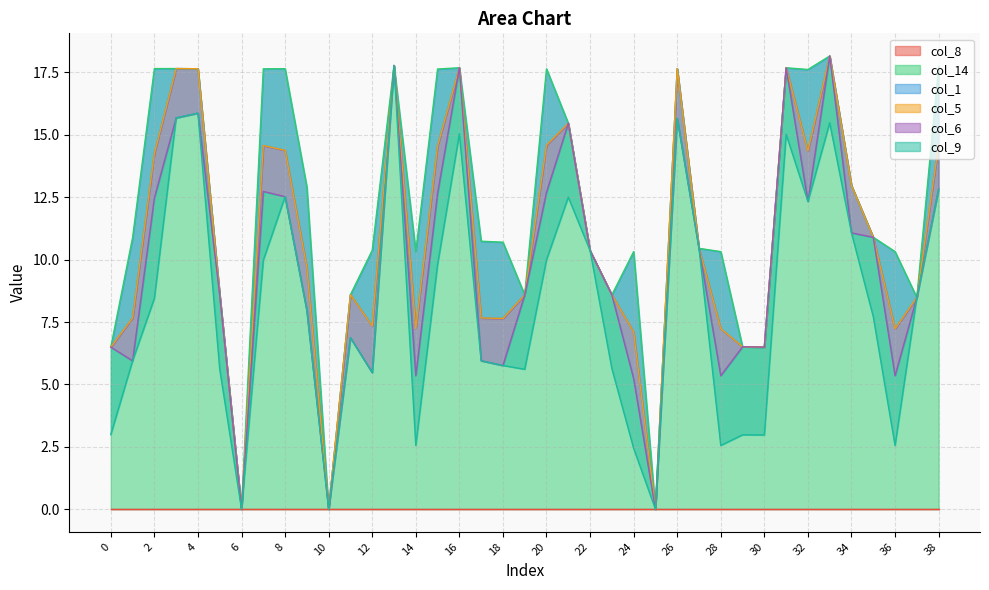

The col_14 series shows 10.7 at 18. True or false?

True